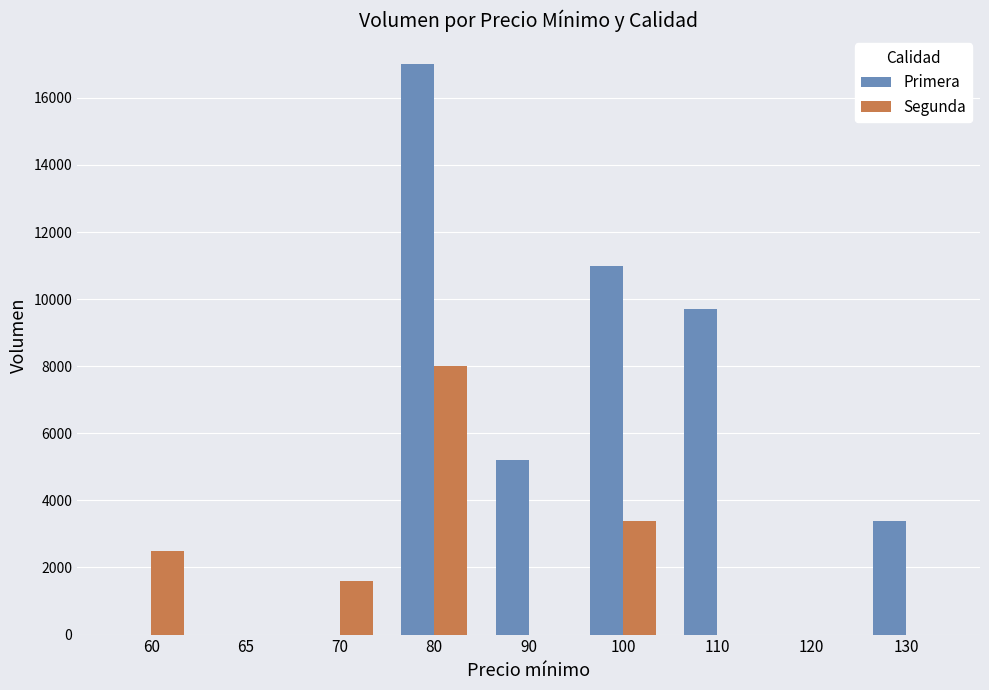

At which category is the sum across all series the highest?

80